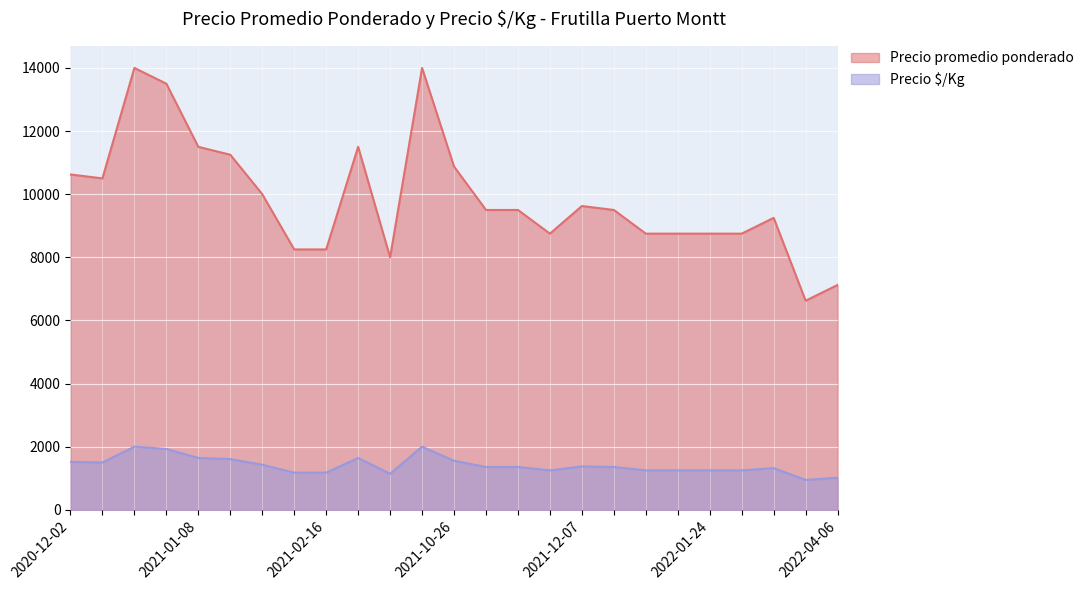

Which series has the widest spread of values?

Precio promedio ponderado